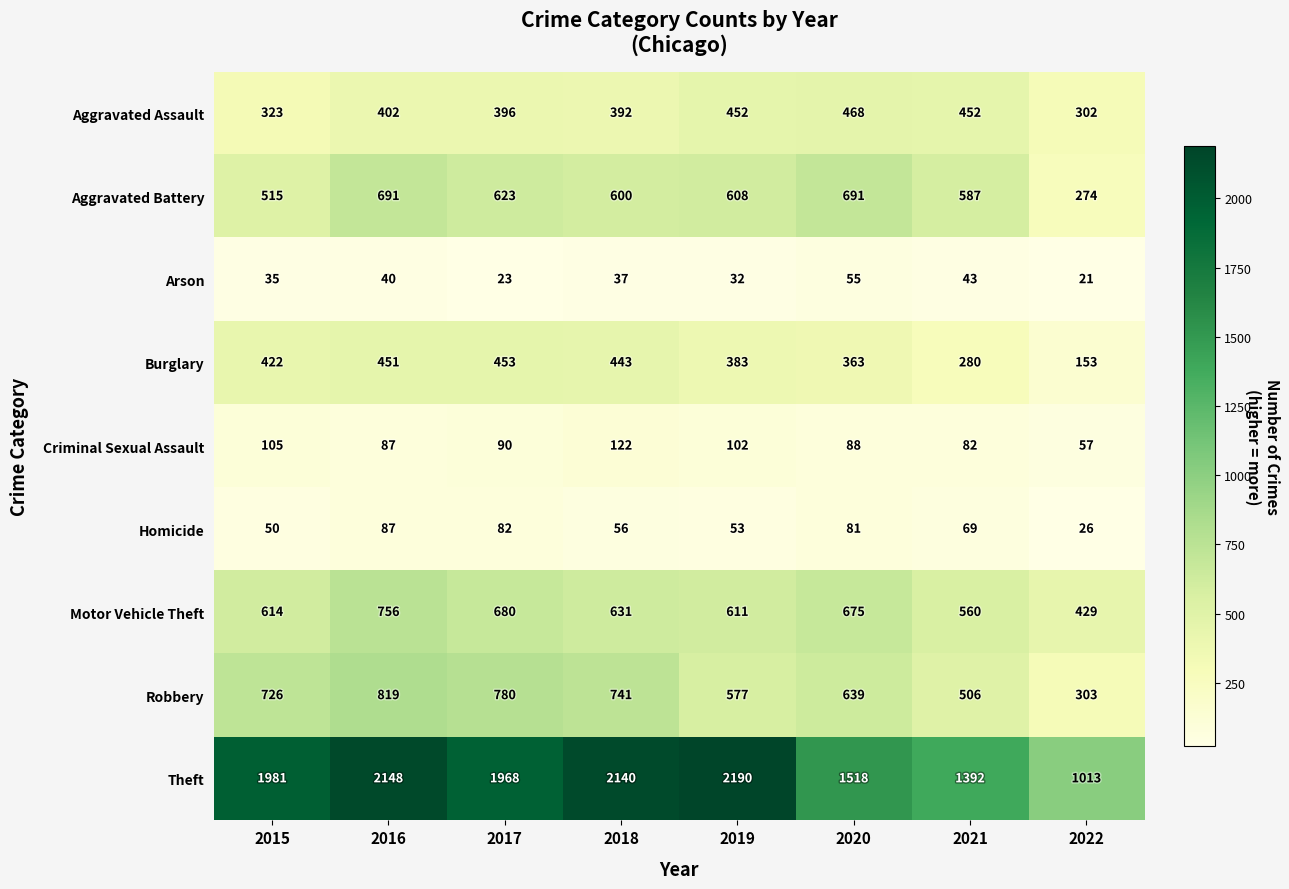

What is the sum of the Robbery values at 2019 and 2017?

1357